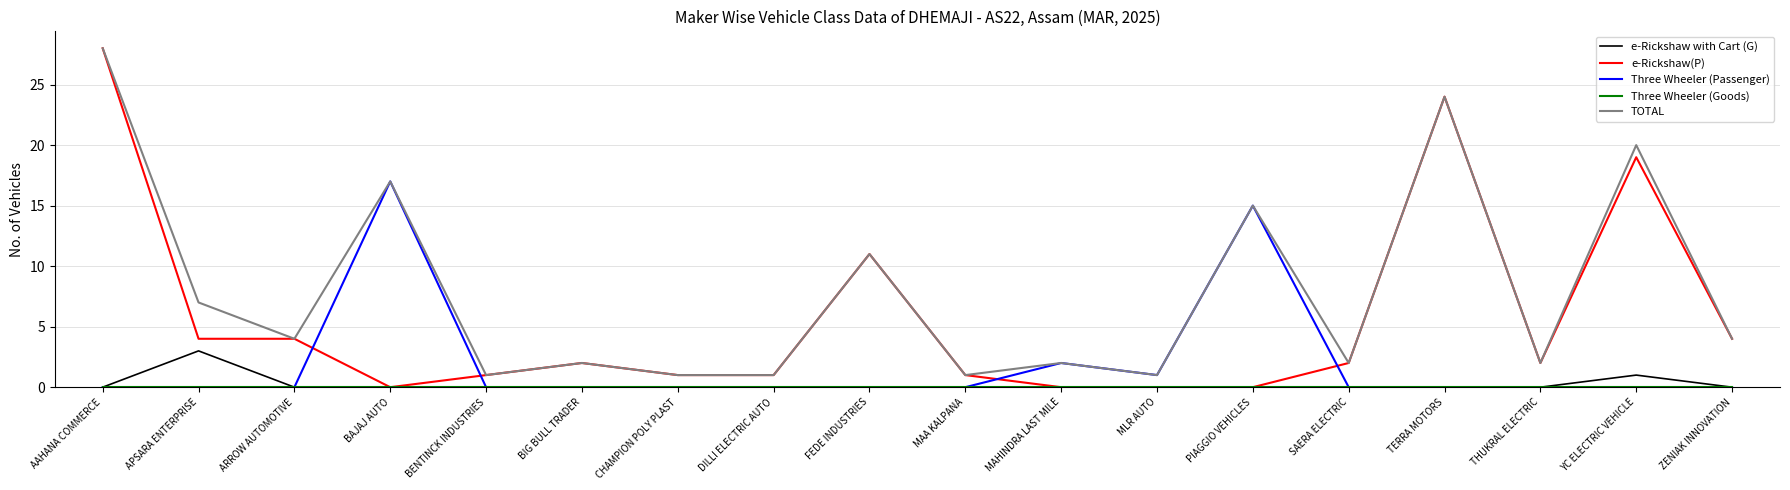

What is the sum of the e-Rickshaw(P) values at PIAGGIO VEHICLES and FEDE INDUSTRIES?

11